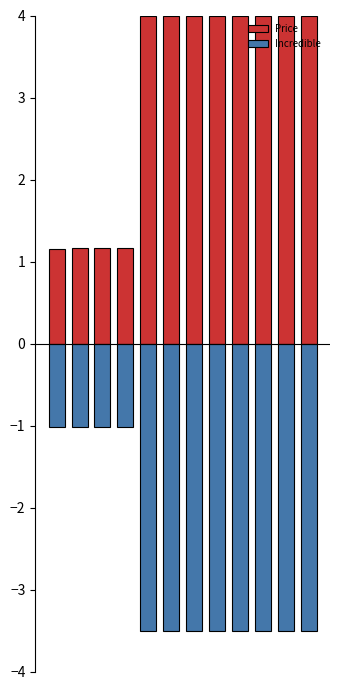

What is the spread (max minus min) of values at 6?

7.5